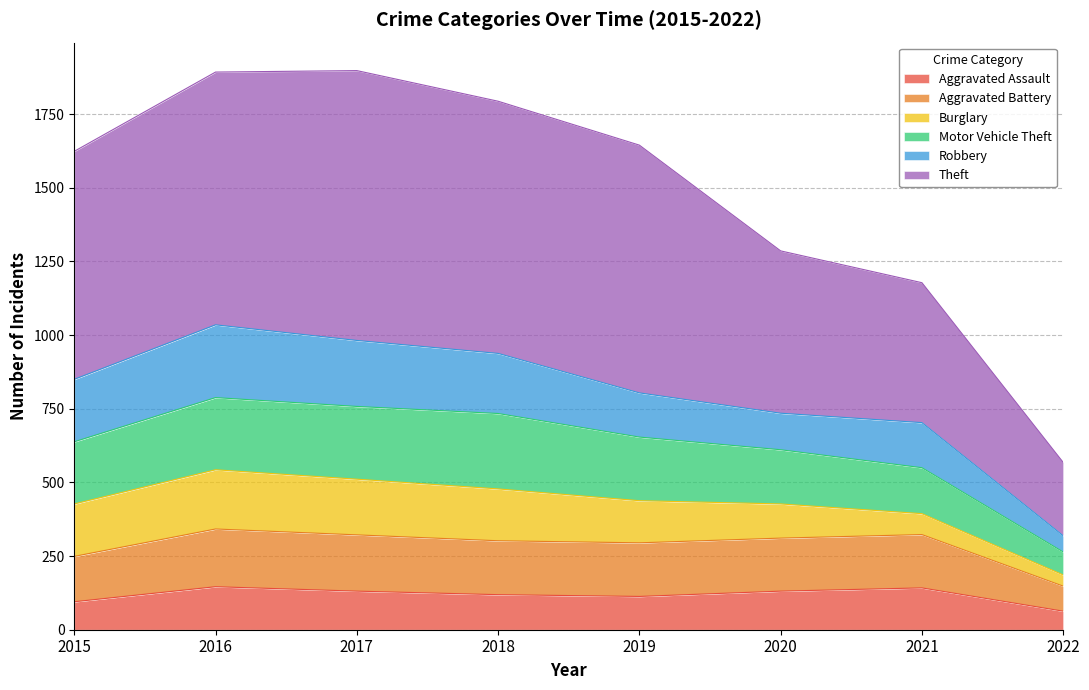

In Motor Vehicle Theft, how many points are higher than both neighbors (excluding endpoints)?

1